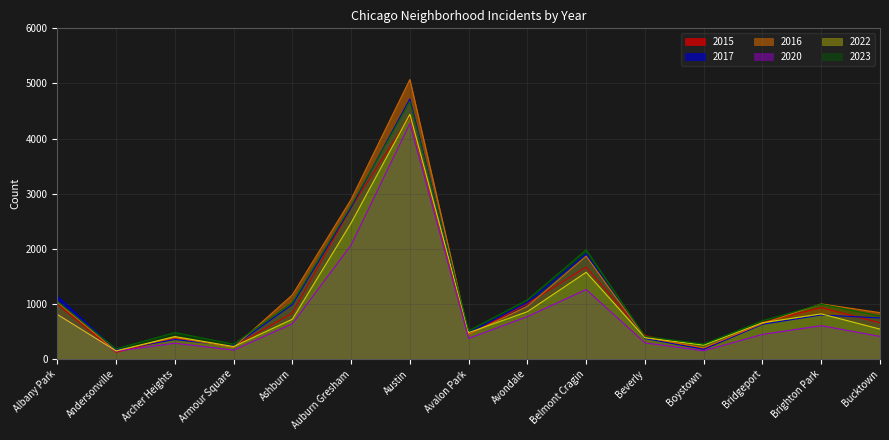

Reading left to right, list all the values displayed in this chart.

2015: Albany Park=994	Andersonville=122	Archer Heights=381	Armour Square=225	Ashburn=834	Auburn Gresham=2751	Austin=4405	Avalon Park=444	Avondale=1007	Belmont Cragin=1669	Beverly=428	Boystown=184	Bridgeport=665	Brighton Park=933	Bucktown=657
2017: Albany Park=1139	Andersonville=162	Archer Heights=354	Armour Square=235	Ashburn=988	Auburn Gresham=2753	Austin=4720	Avalon Park=478	Avondale=1029	Belmont Cragin=1907	Beverly=373	Boystown=176	Bridgeport=630	Brighton Park=799	Bucktown=745
2016: Albany Park=1033	Andersonville=145	Archer Heights=391	Armour Square=210	Ashburn=1164	Auburn Gresham=2896	Austin=5072	Avalon Park=445	Avondale=957	Belmont Cragin=1867	Beverly=392	Boystown=204	Bridgeport=644	Brighton Park=1000	Bucktown=842
2020: Albany Park=815	Andersonville=141	Archer Heights=287	Armour Square=162	Ashburn=640	Auburn Gresham=2068	Austin=4273	Avalon Park=374	Avondale=770	Belmont Cragin=1261	Beverly=294	Boystown=149	Bridgeport=447	Brighton Park=605	Bucktown=410
2022: Albany Park=810	Andersonville=147	Archer Heights=408	Armour Square=226	Ashburn=722	Auburn Gresham=2469	Austin=4440	Avalon Park=479	Avondale=859	Belmont Cragin=1574	Beverly=387	Boystown=252	Bridgeport=659	Brighton Park=819	Bucktown=543
2023: Albany Park=1049	Andersonville=184	Archer Heights=480	Armour Square=270	Ashburn=1024	Auburn Gresham=2782	Austin=4671	Avalon Park=513	Avondale=1074	Belmont Cragin=1982	Beverly=411	Boystown=272	Bridgeport=695	Brighton Park=994	Bucktown=782